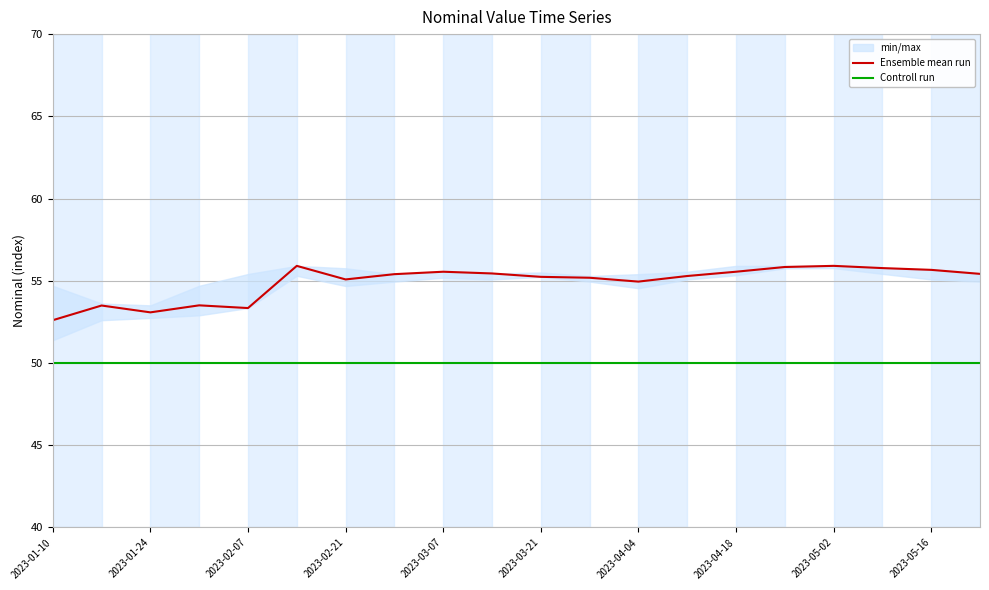

Is it true that Ensemble mean run equals 86.3 at 2023-01-10?

False